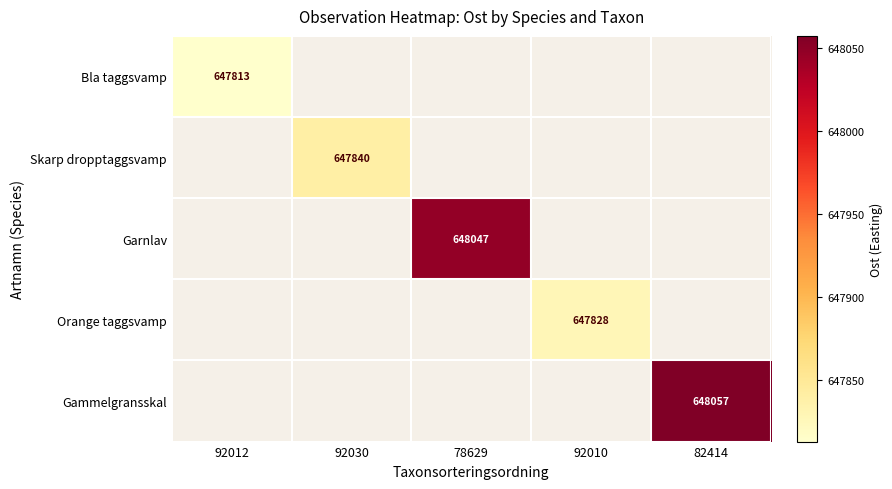

The Skarp dropptaggsvamp series shows 647840 at 92030. True or false?

True